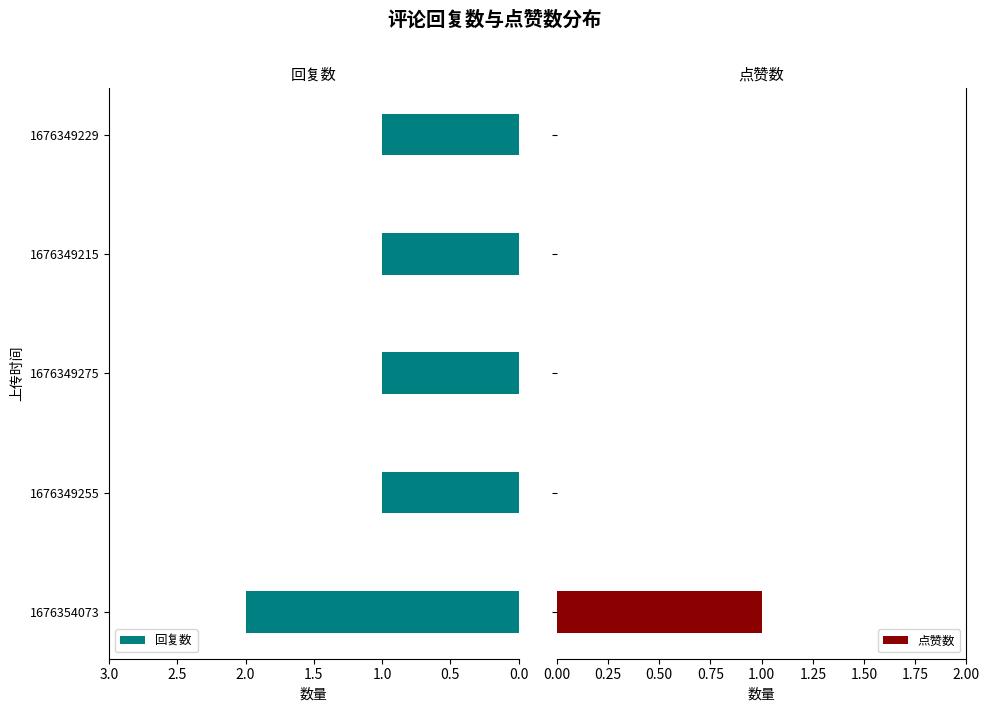

Are the bars horizontal?

Yes